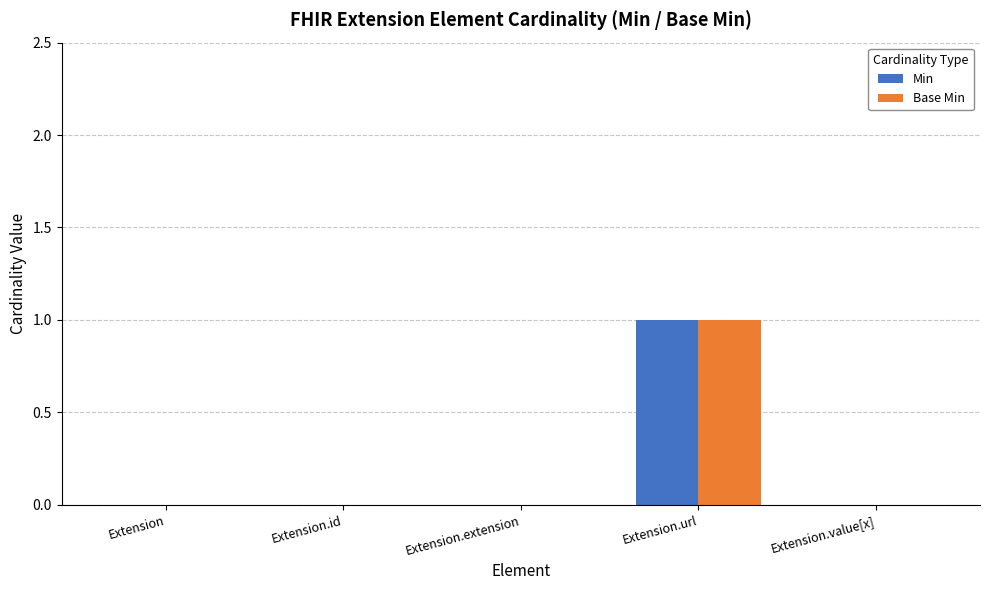

At which category is the sum across all series the highest?

Extension.url